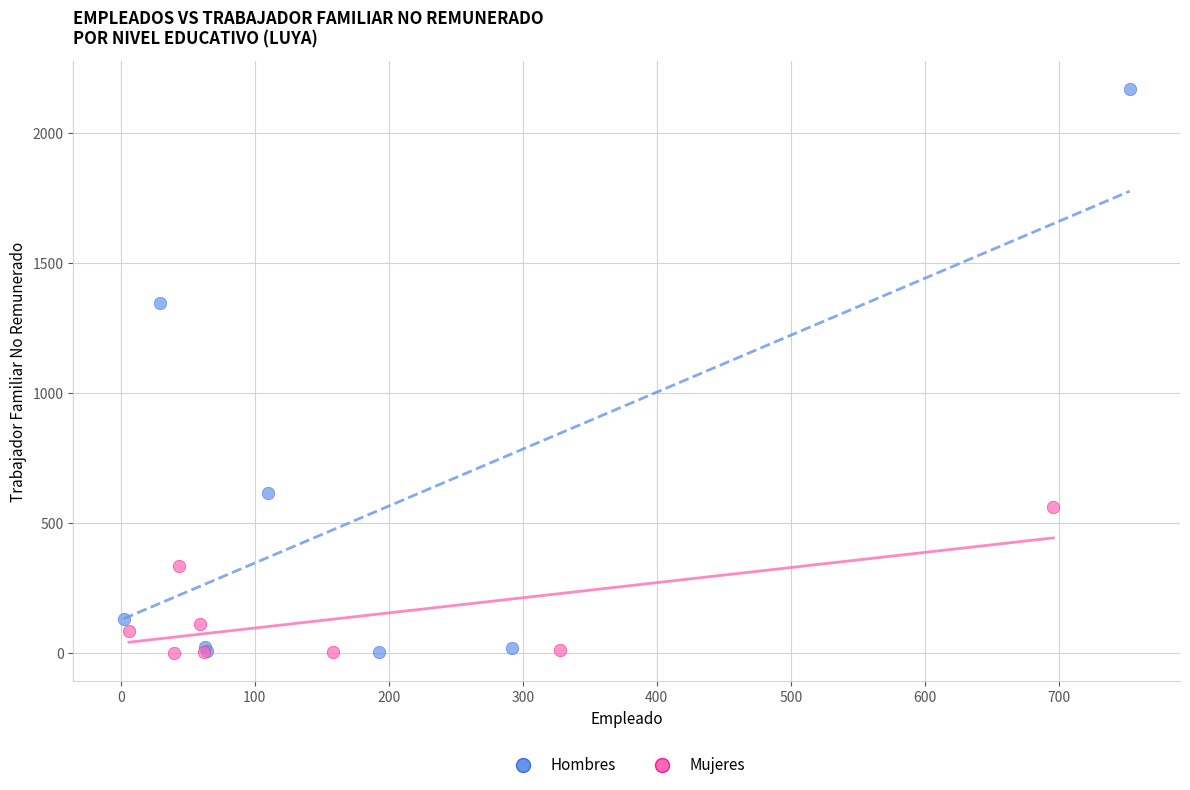

Which series reaches the maximum Y coordinate?

Hombres